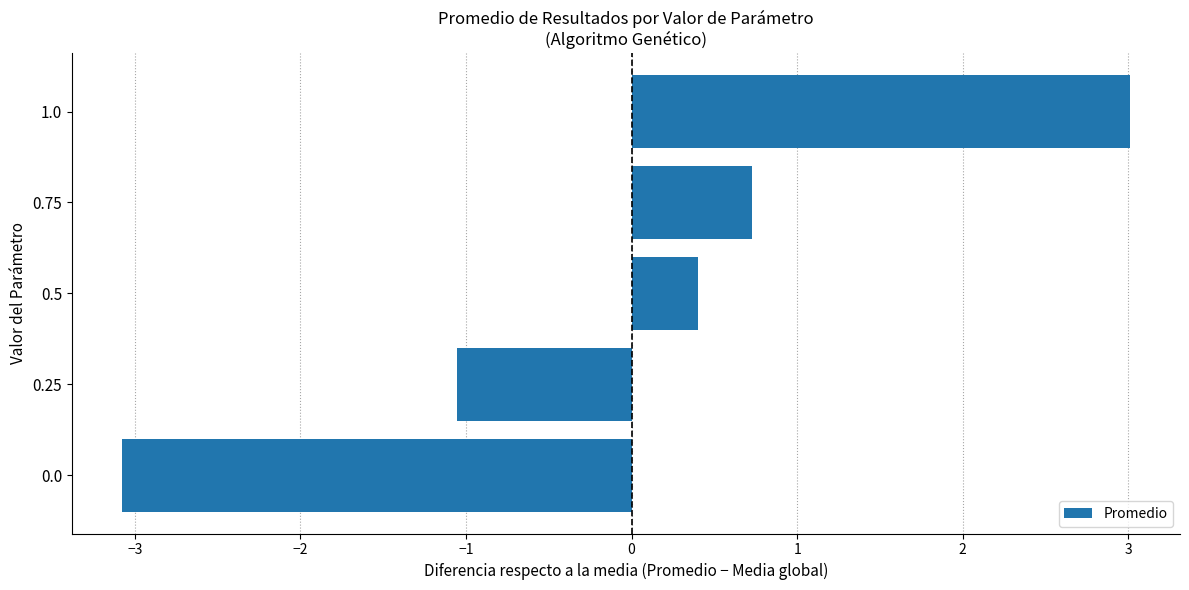

What is the difference between the maximum and minimum values?

6.1